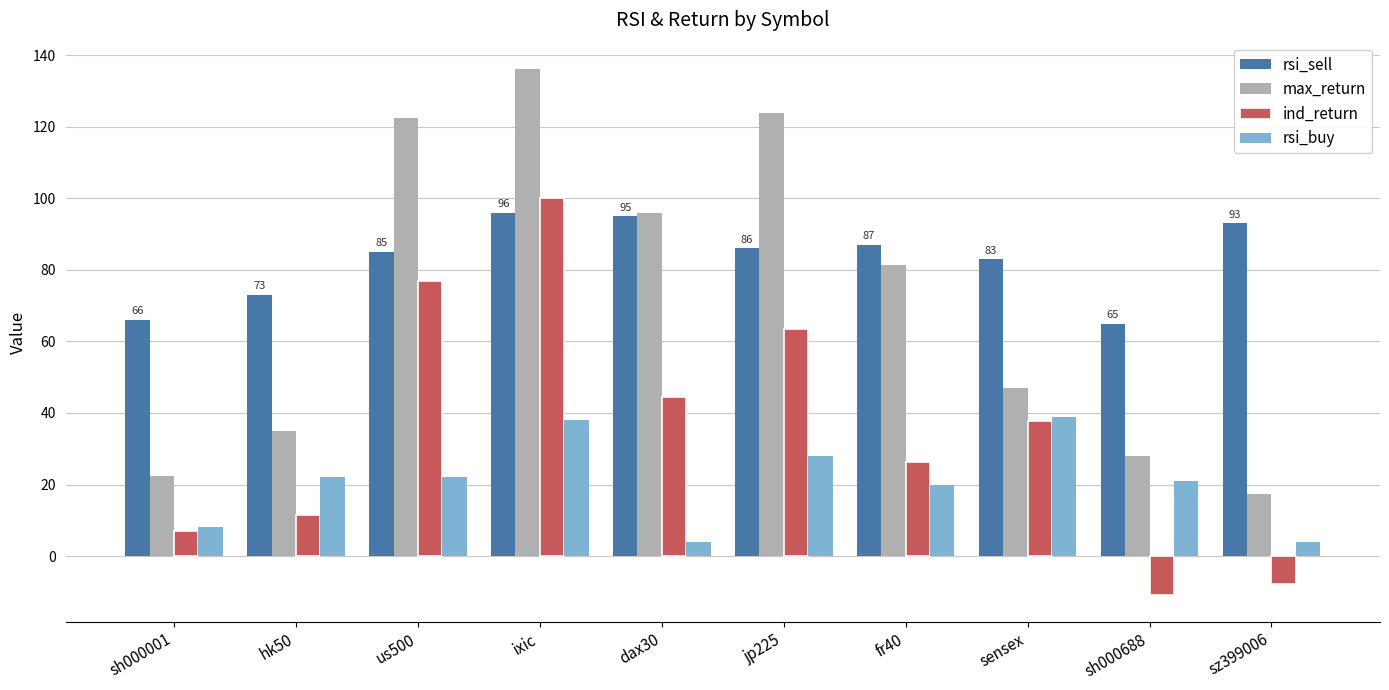

What is the sum of the ind_return values at dax30 and sh000001?

51.4